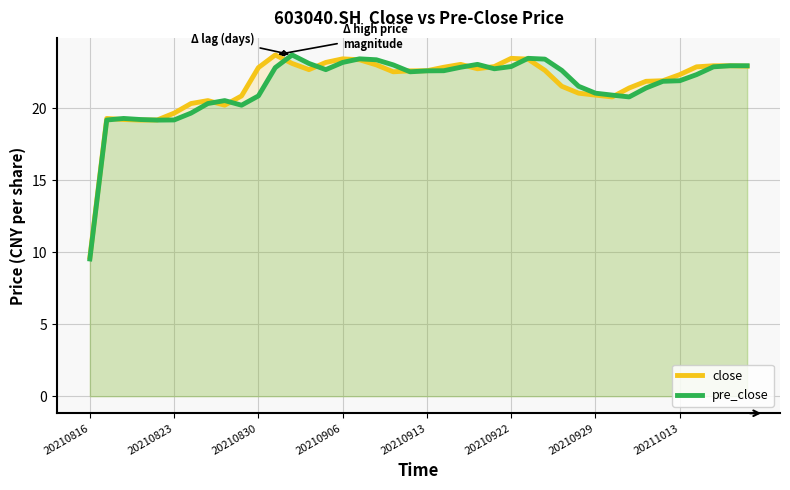

What is the total value across all series at 20210823?

38.8